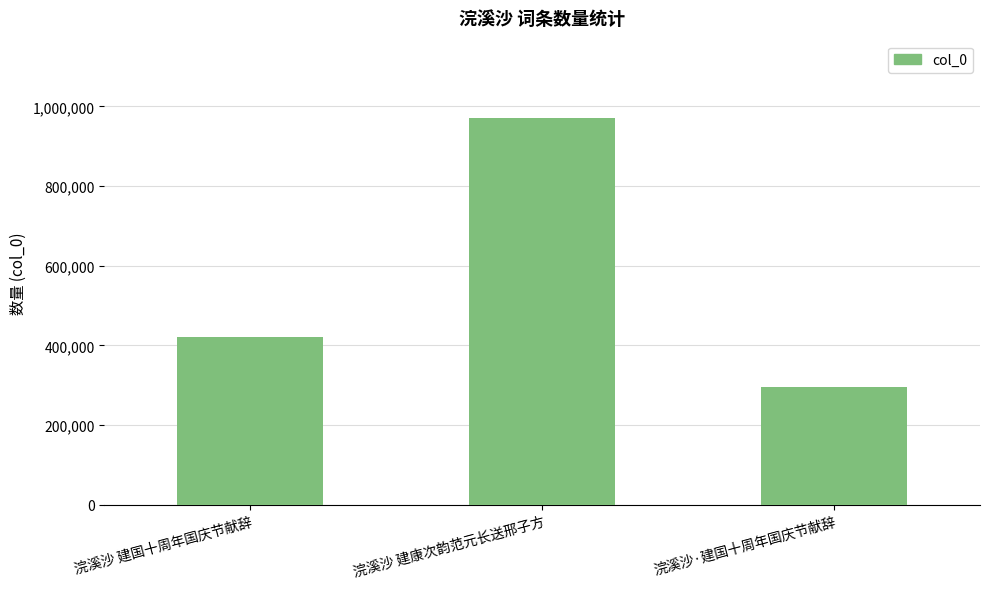

Reading right to left, what are all the values shown in this chart?

浣溪沙·建国十周年国庆节献辞=296677	浣溪沙 建康次韵范元长送邢子方=970816	浣溪沙 建国十周年国庆节献辞=420688